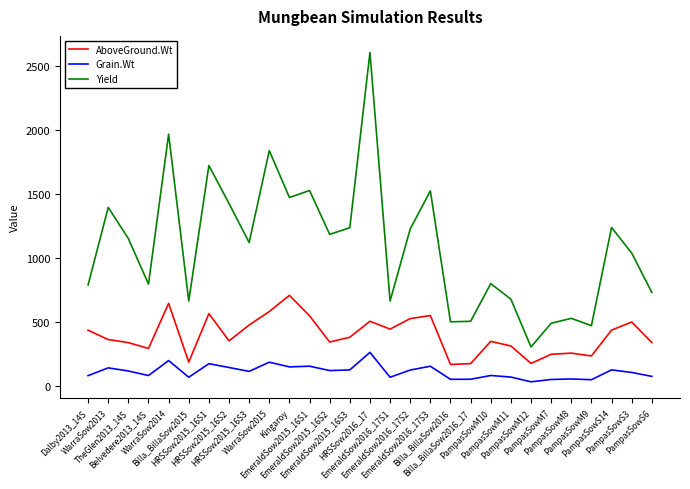

In Grain.Wt, how many points are higher than both neighbors (excluding endpoints)?

10